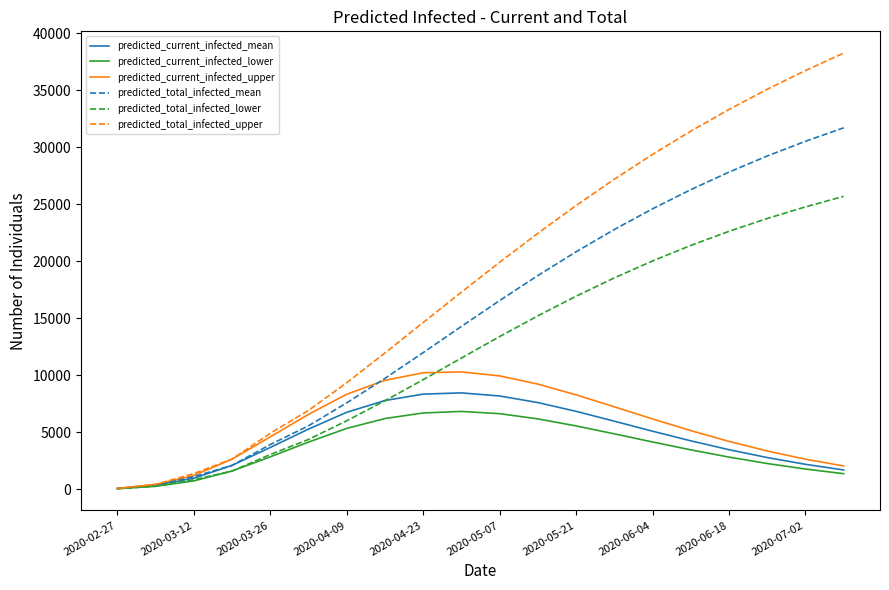

How many lines are shown in the chart?

6